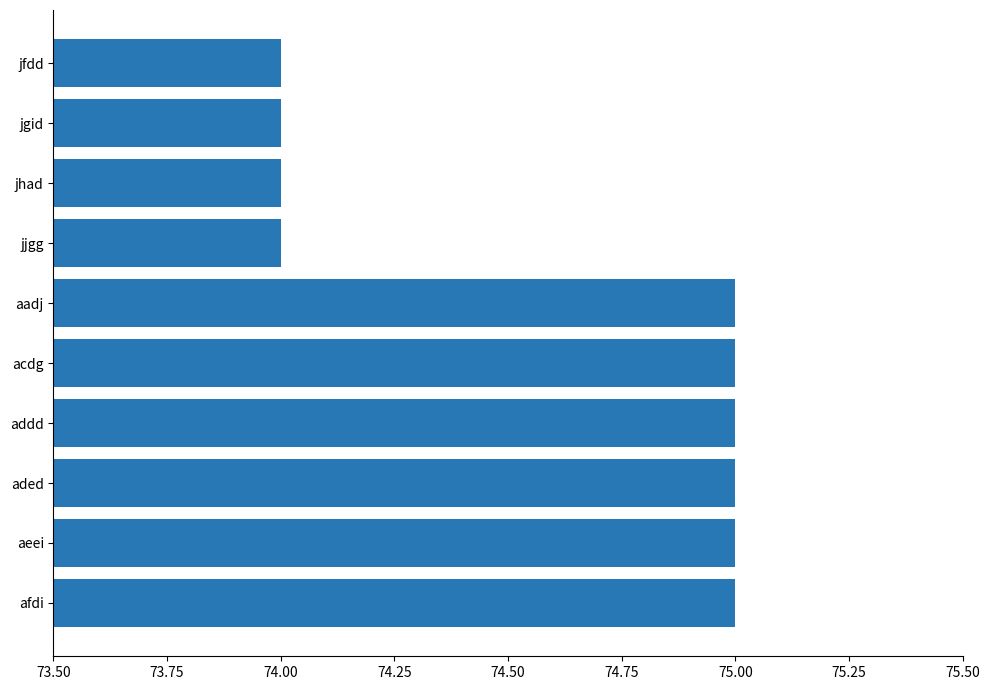

What is the label of the 7th bar from the top?

addd